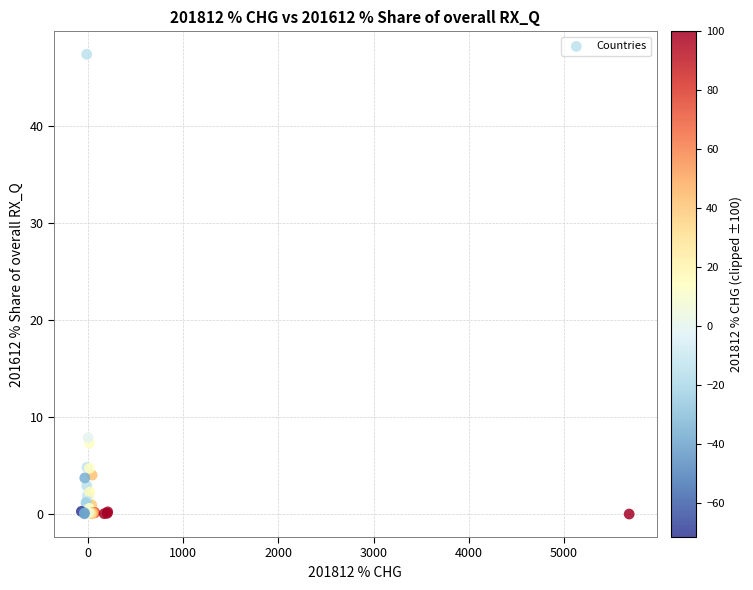

What Y value in the scatter plot is closest to 23?

7.9